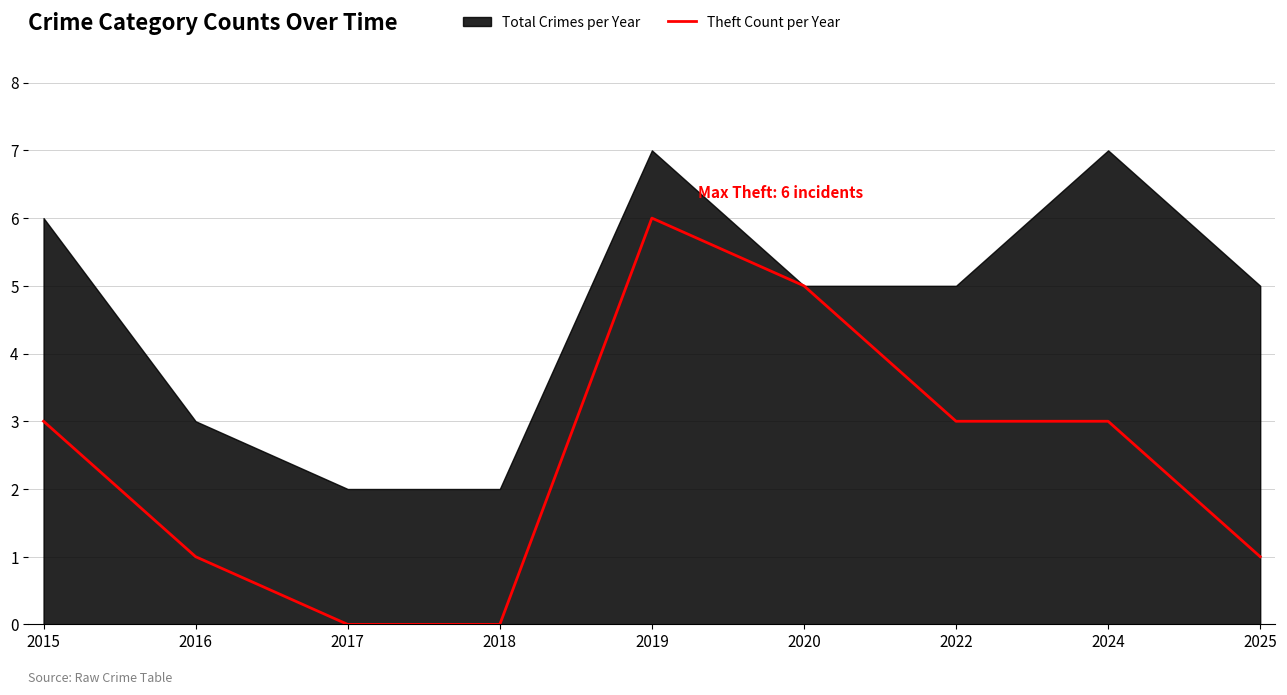

Reading left to right, transcribe all the data shown in this chart.

3	1	0	0	6	5	3	3	1